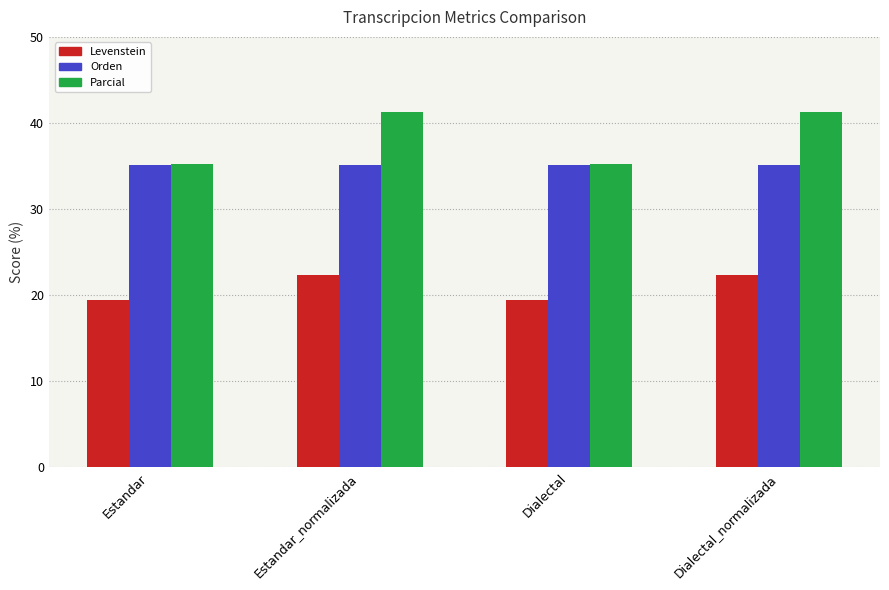

What is the greatest value displayed?

41.2